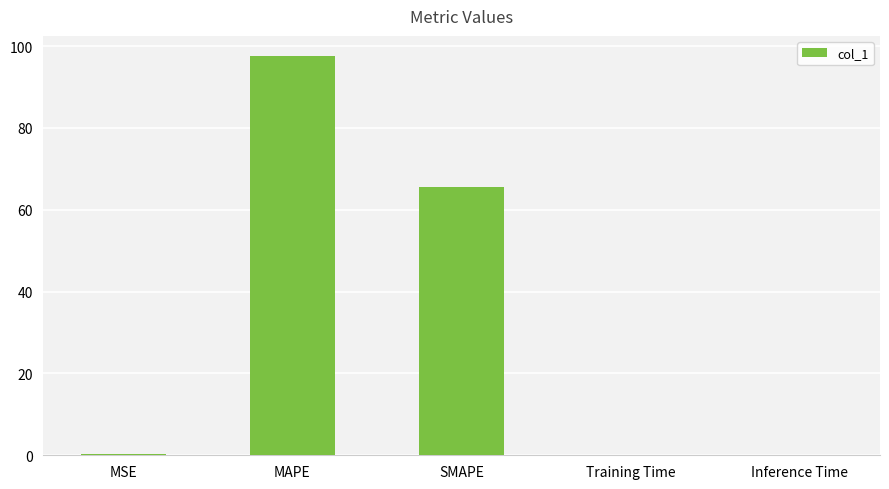

True or false: the data shows 0.0 at Training Time.

True